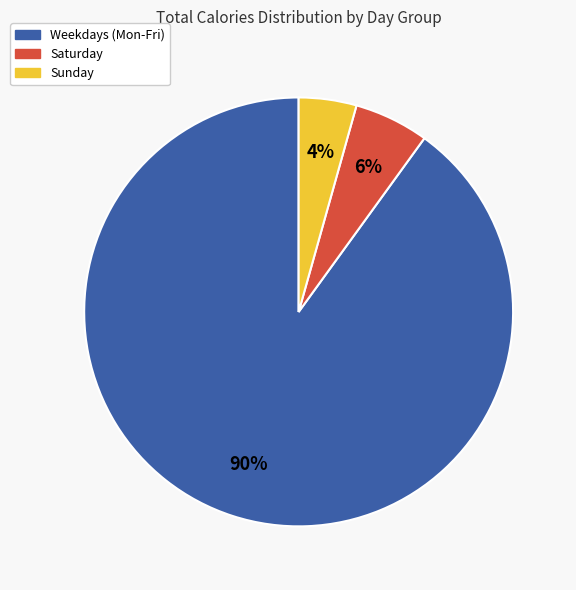

Between Weekdays (Mon-Fri) and Saturday, which is larger?

Weekdays (Mon-Fri)